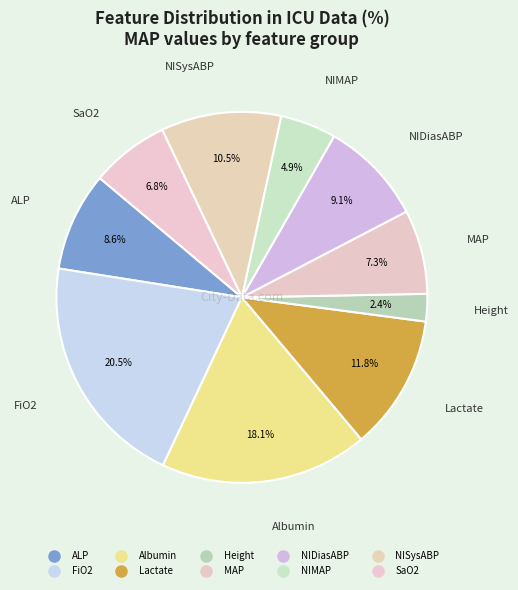

Count the number of slices in the pie.

10